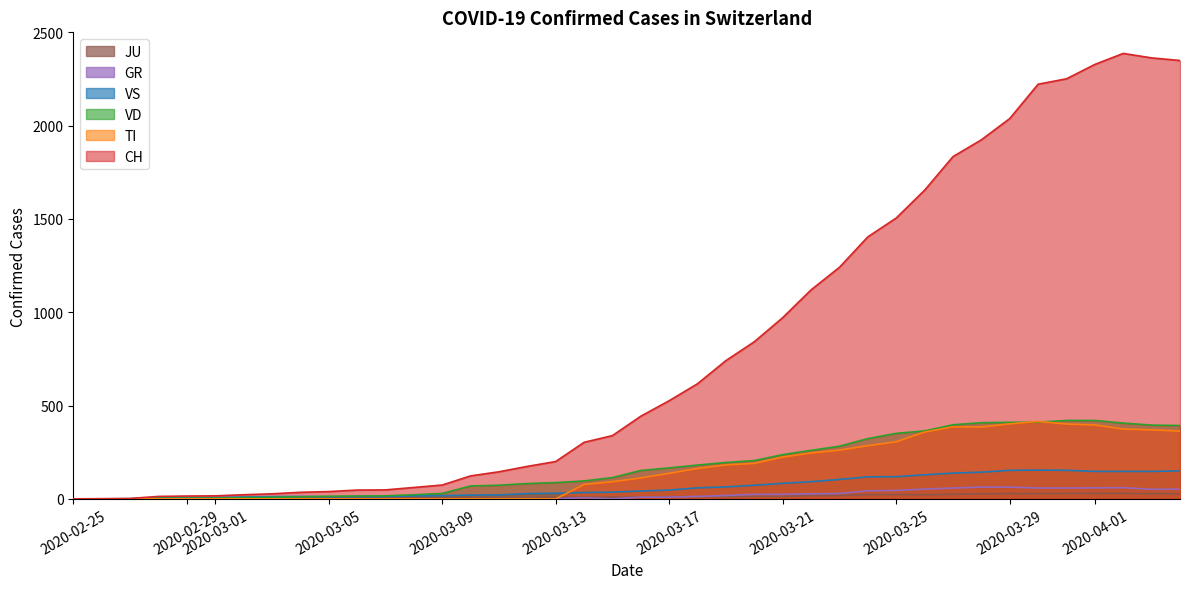

What is the maximum value shown in the chart?

2387